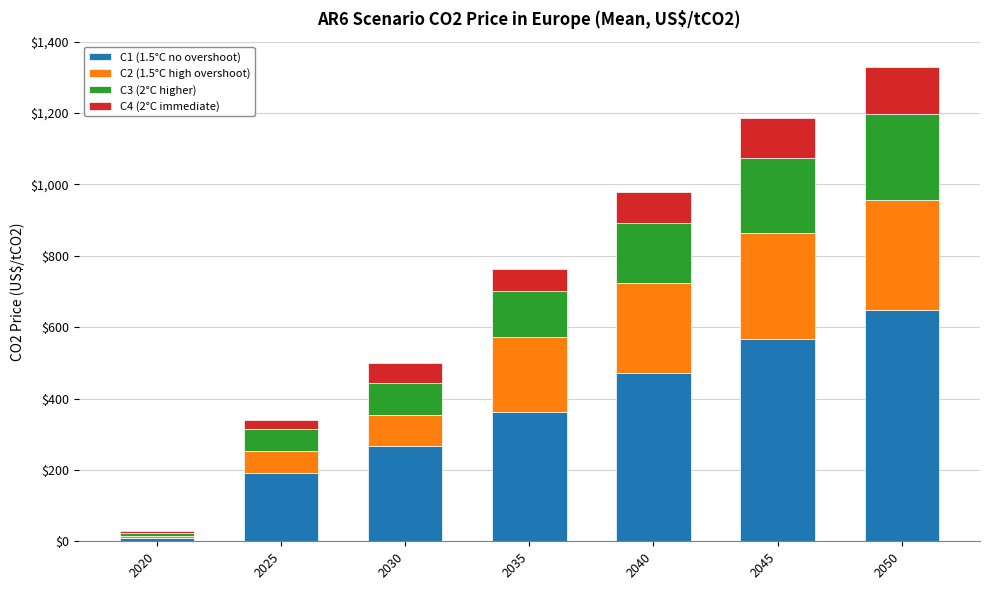

How many data points does each series have?

7